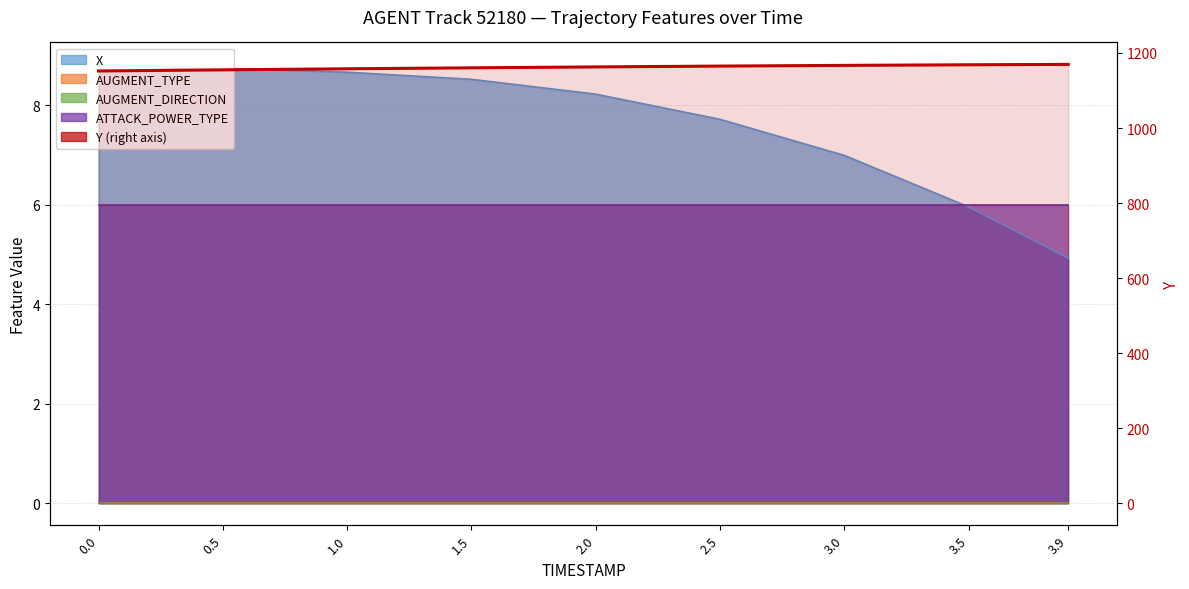

What is the label of the 6th point from the left?

2.5